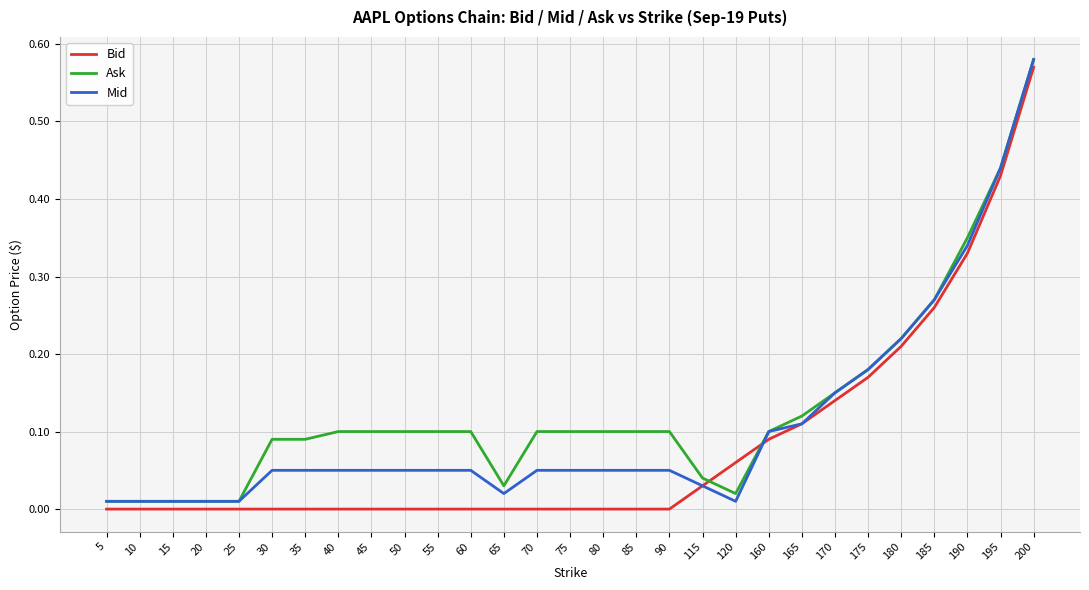

How many distinct data groups are displayed?

3